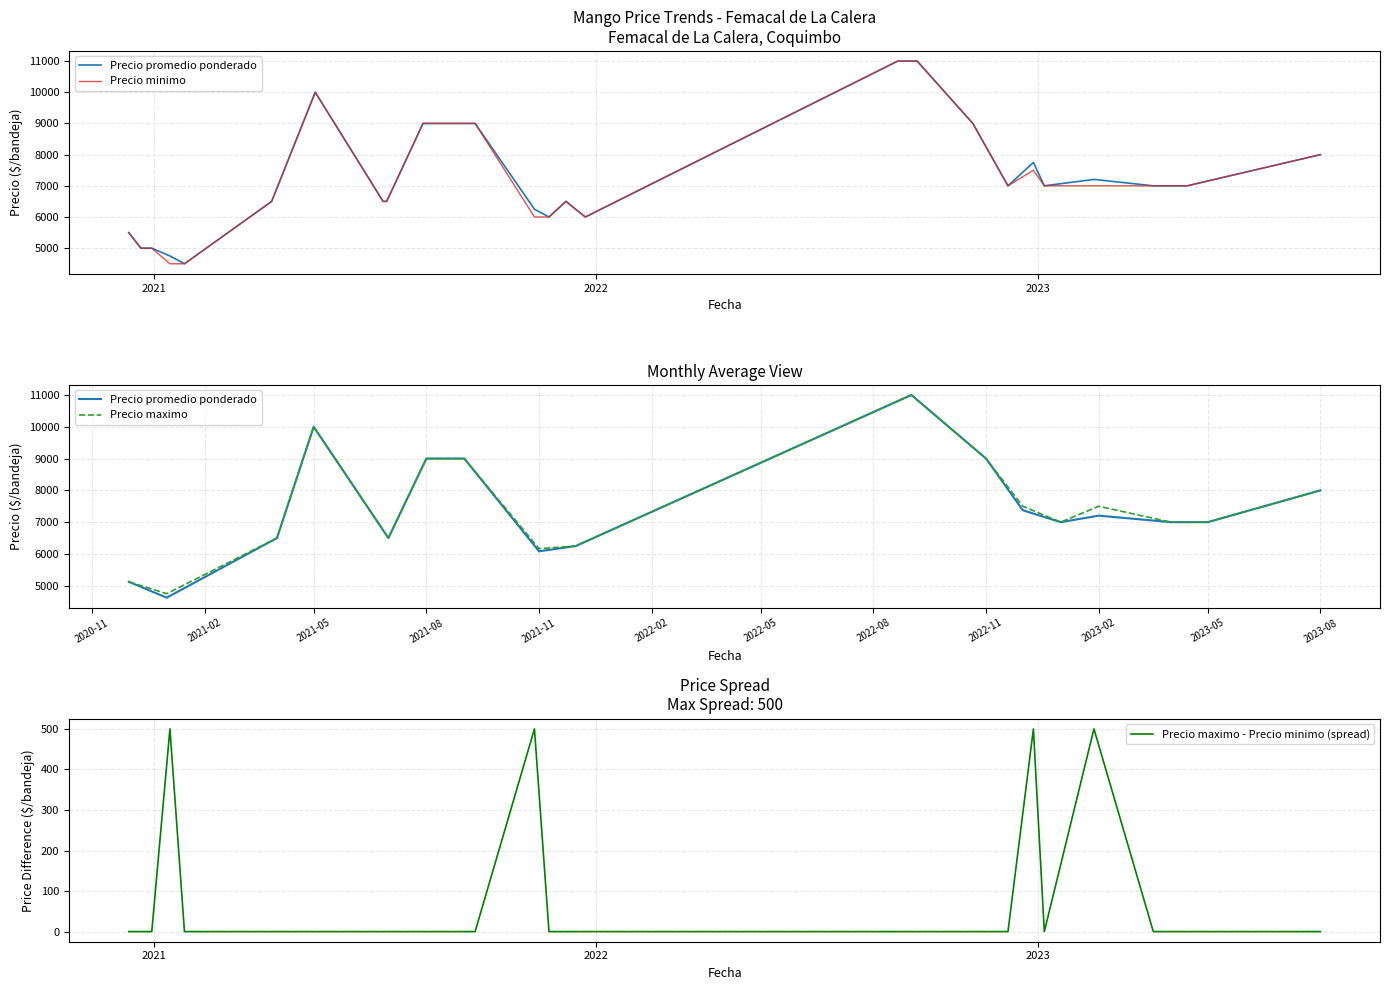

True or false: Precio minimo and Precio maximo cross at least once.

False